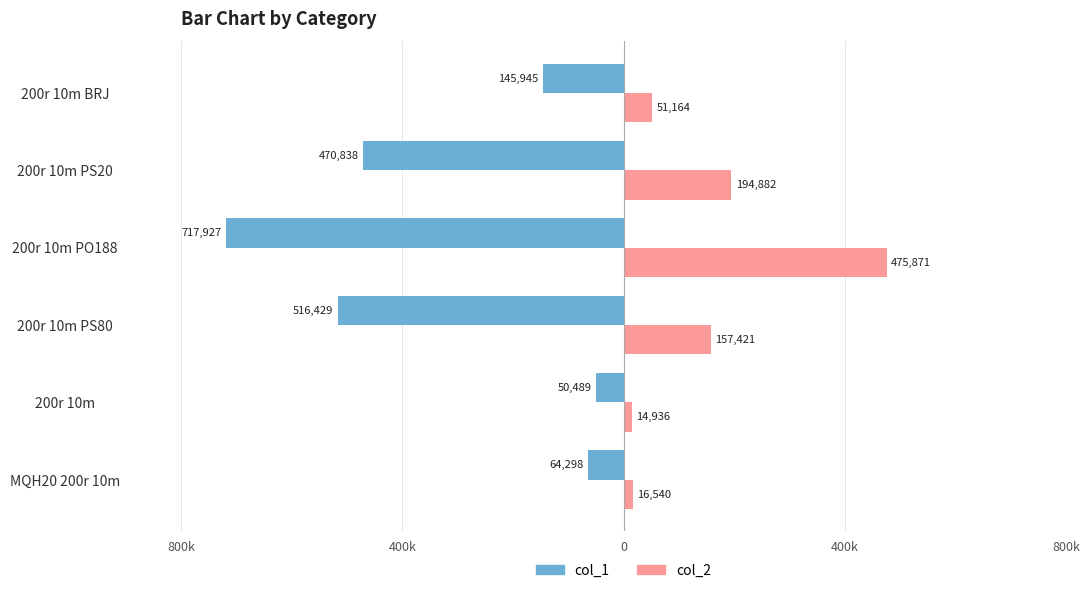

What are all the series names shown in the legend?

col_1, col_2